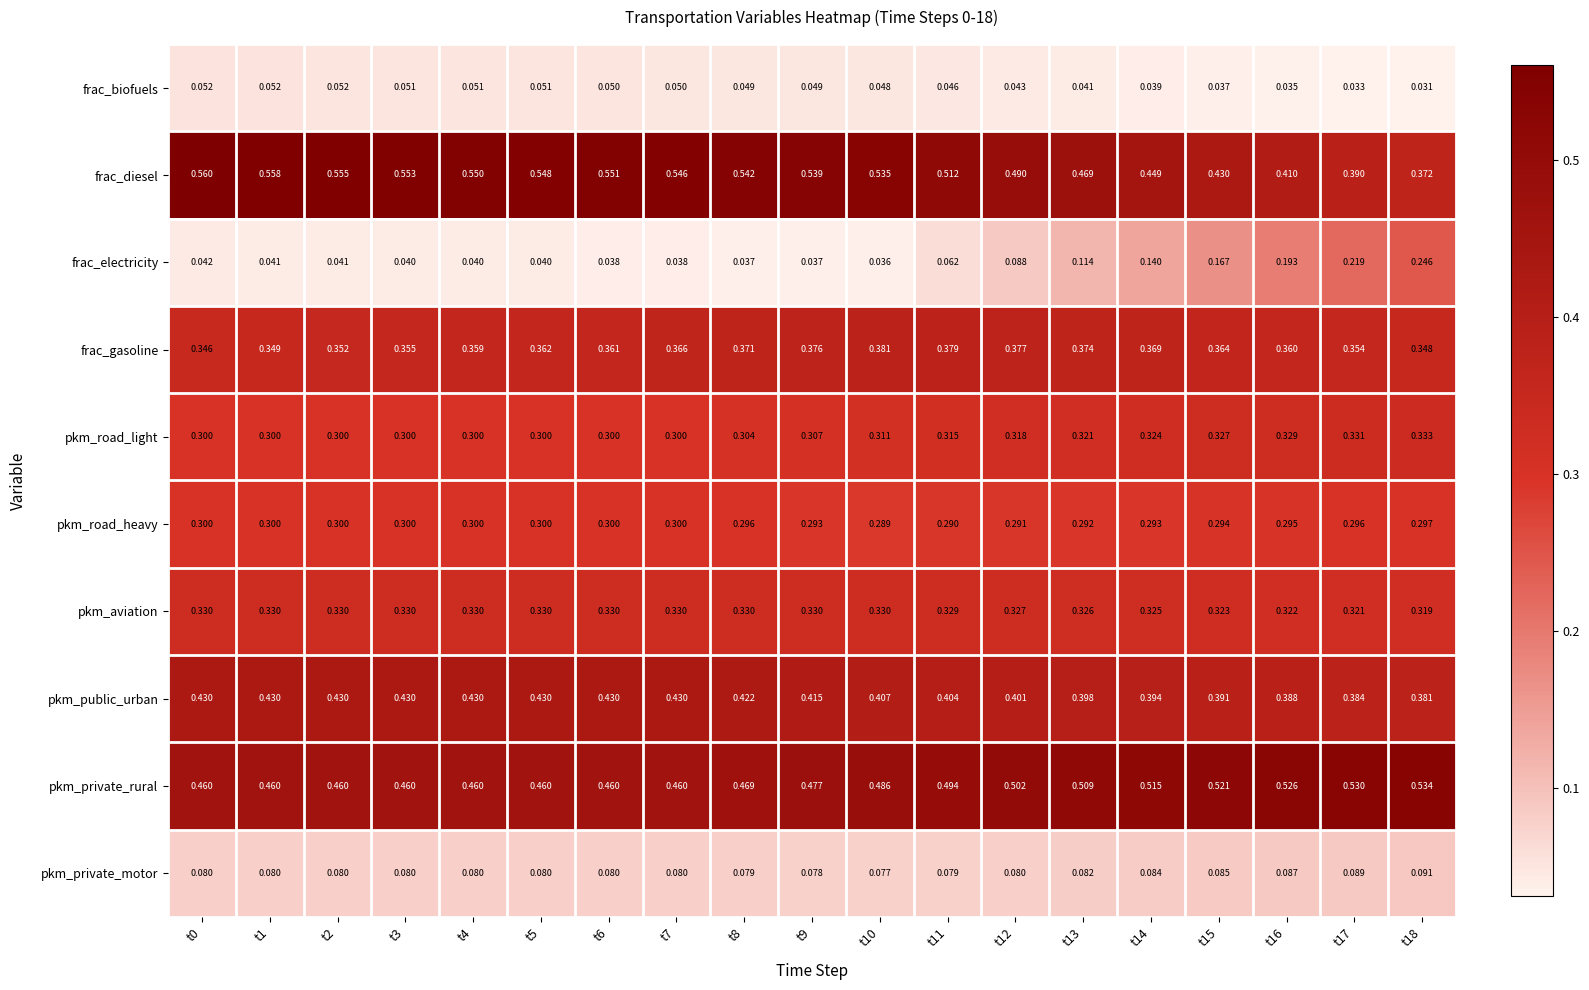

List the series in order of their peak value, lowest first.

frac_biofuels, pkm_private_motor, frac_electricity, pkm_road_heavy, pkm_aviation, pkm_road_light, frac_gasoline, pkm_public_urban, pkm_private_rural, frac_diesel